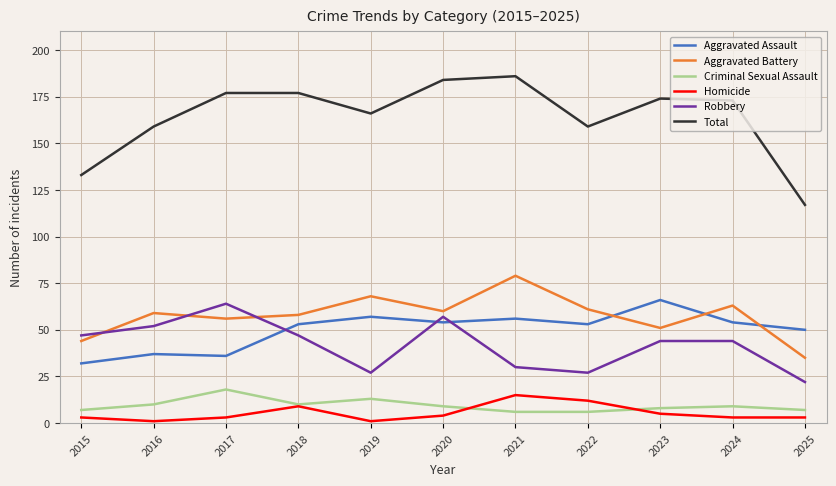

What is the difference between the maximum and minimum values in the Robbery series?

42